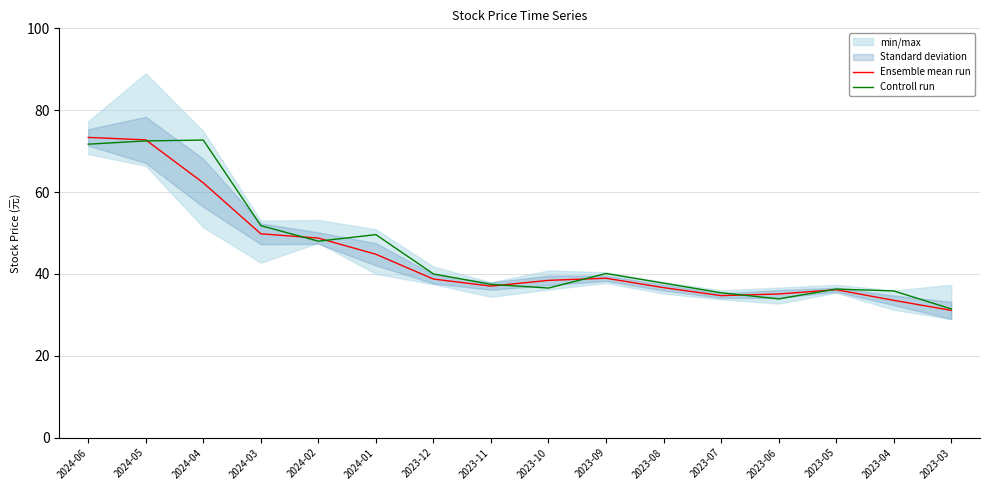

At which category is the sum across all series the highest?

2024-05